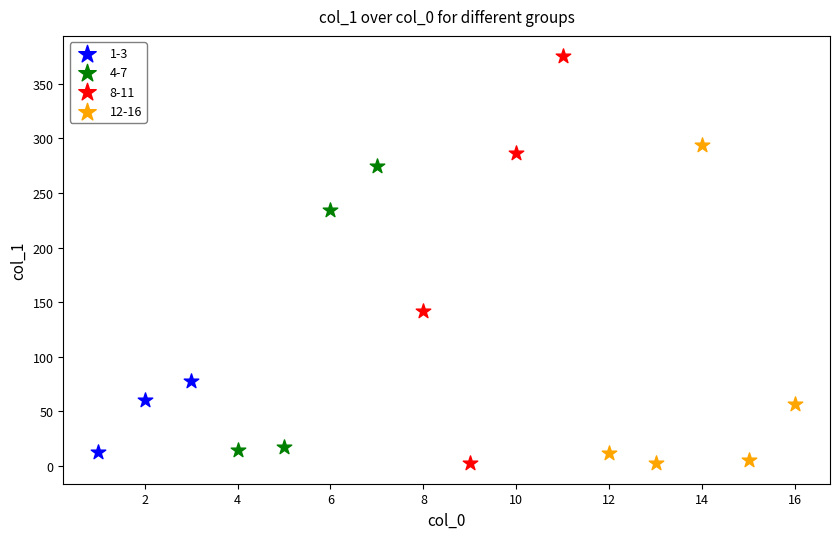

Which series has the widest spread of Y values?

8-11